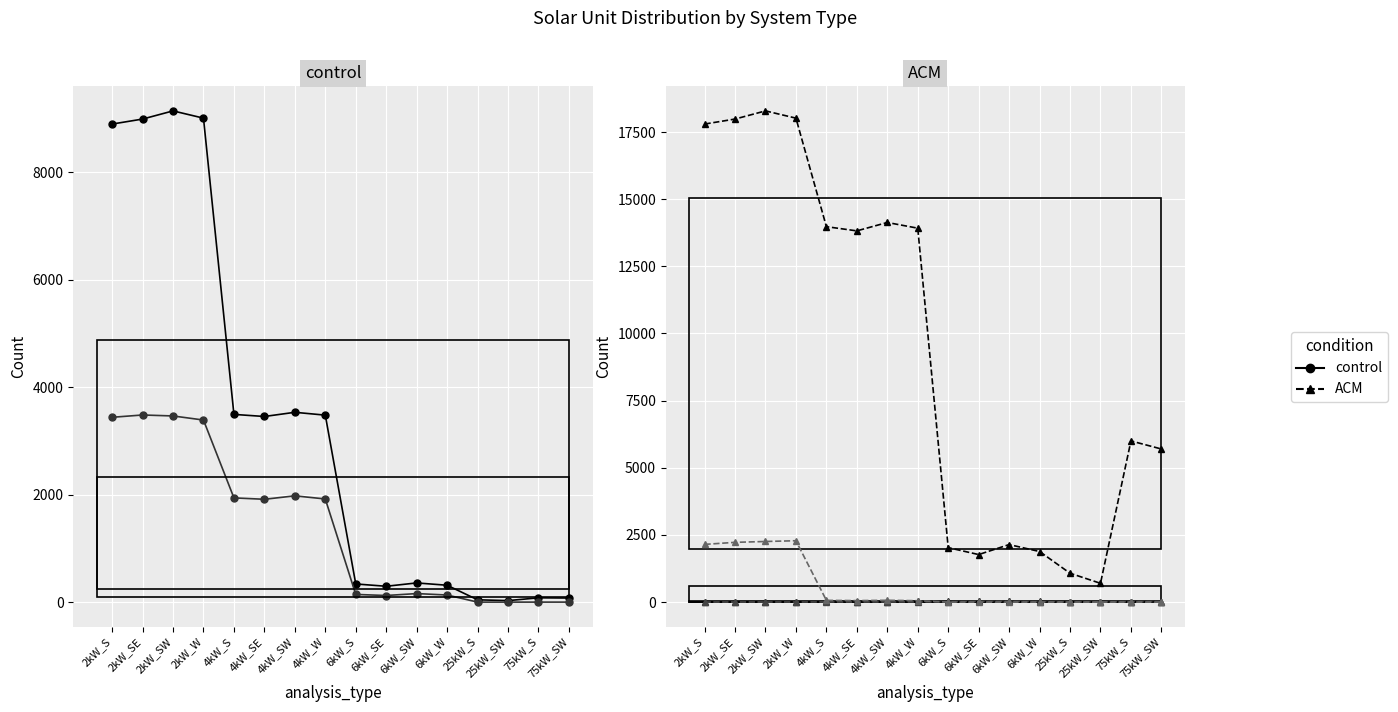

How many interior local valleys does the Large House series have?

2